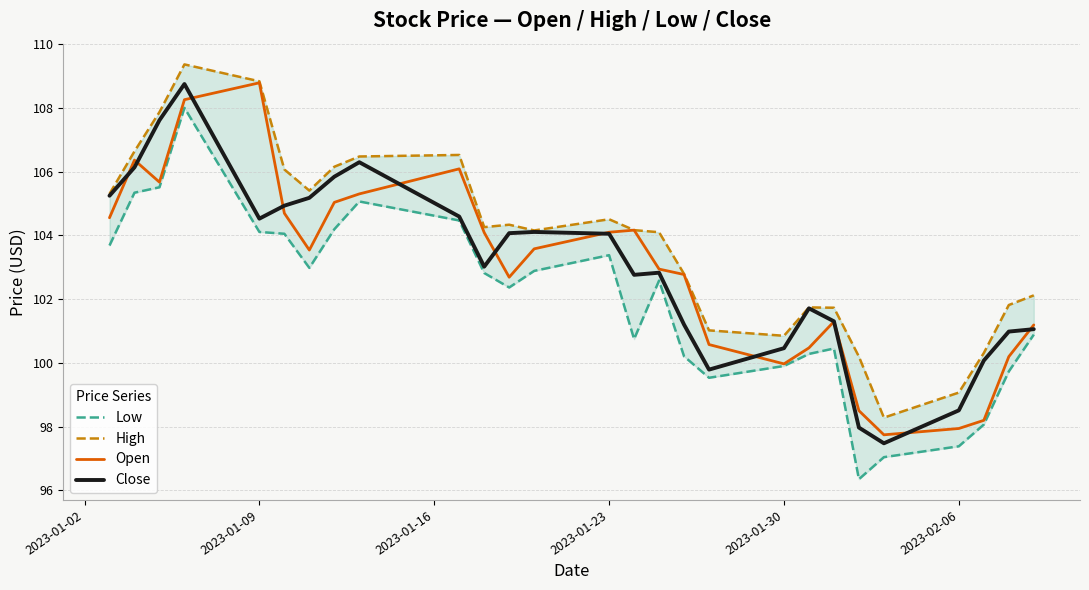

Does the chart display data point markers on the line(s)?

No